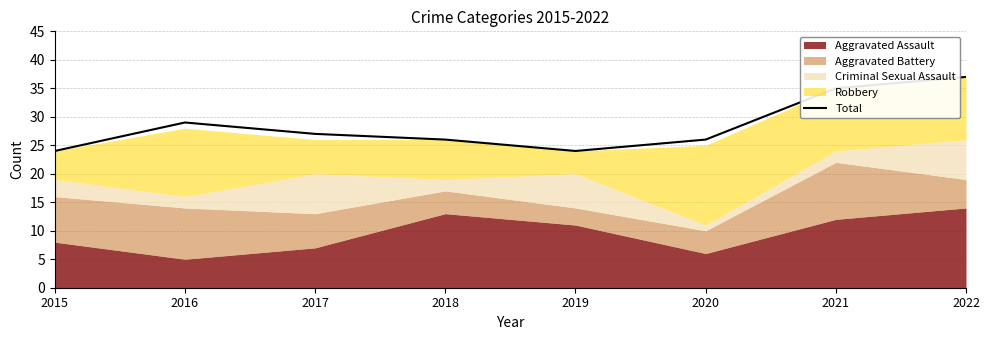

Which label corresponds to the smallest value in the chart?

2015